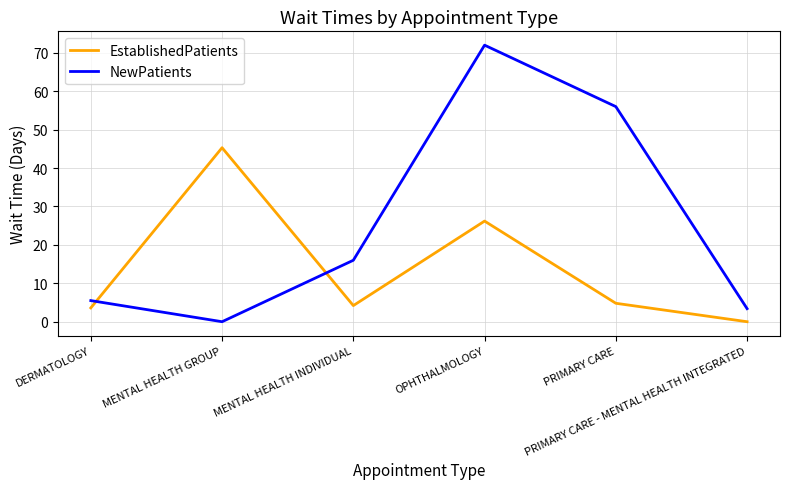

What value does the NewPatients series have at OPHTHALMOLOGY?

72.0